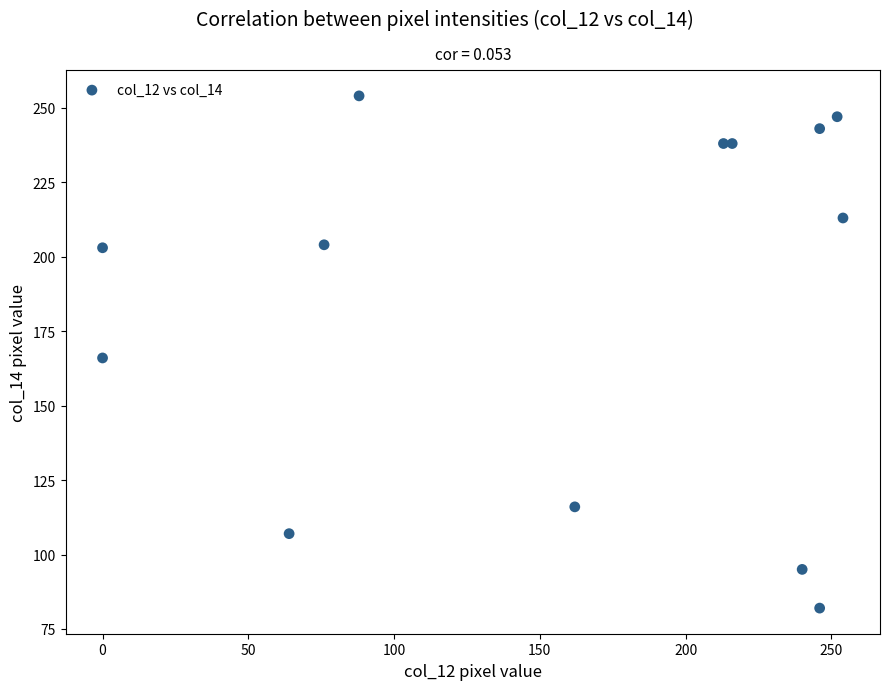

What is the range of X values (max minus min)?

254